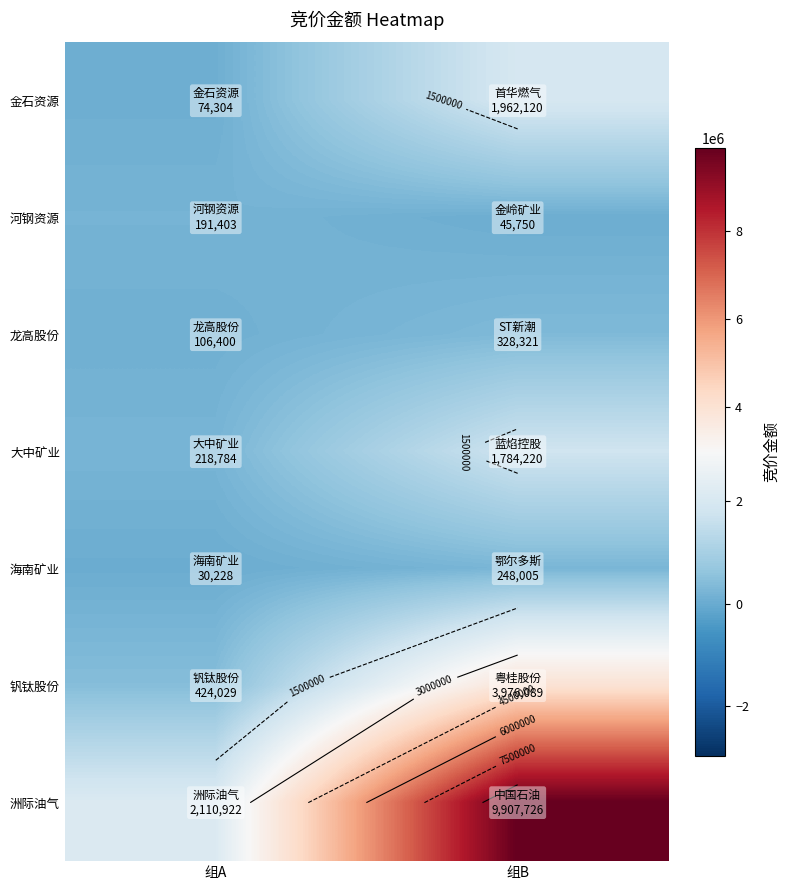

Count the number of data series in this chart.

7